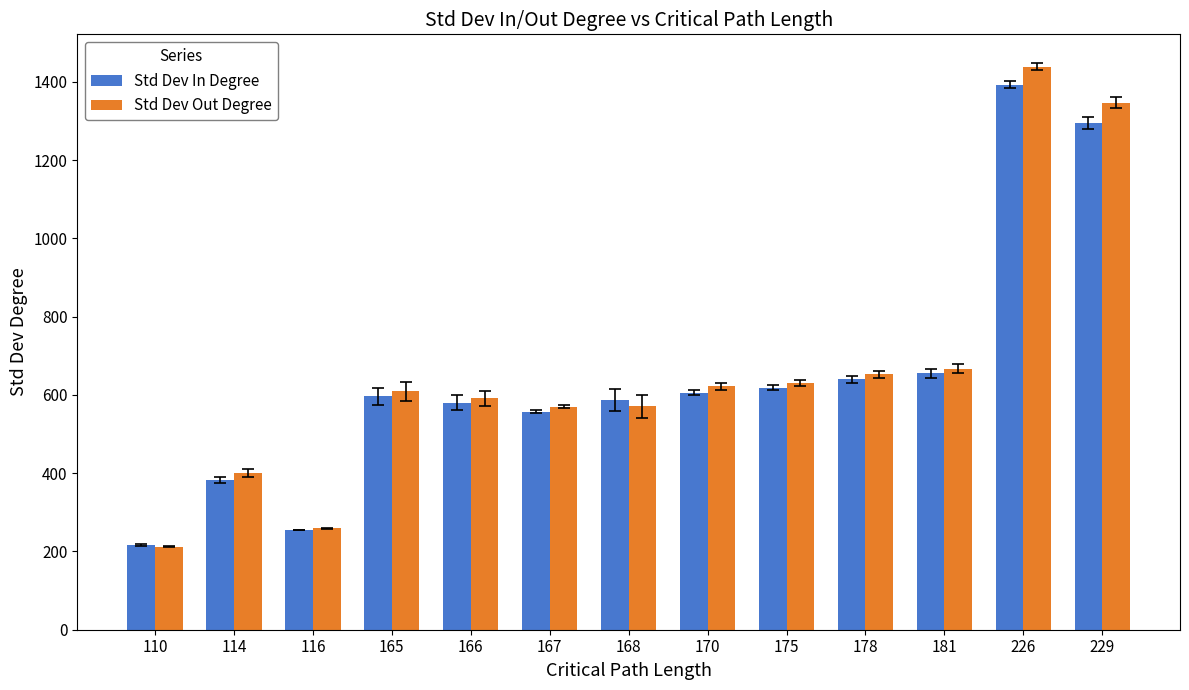

What is the highest value of the Std Dev Out Degree series?

1438.8